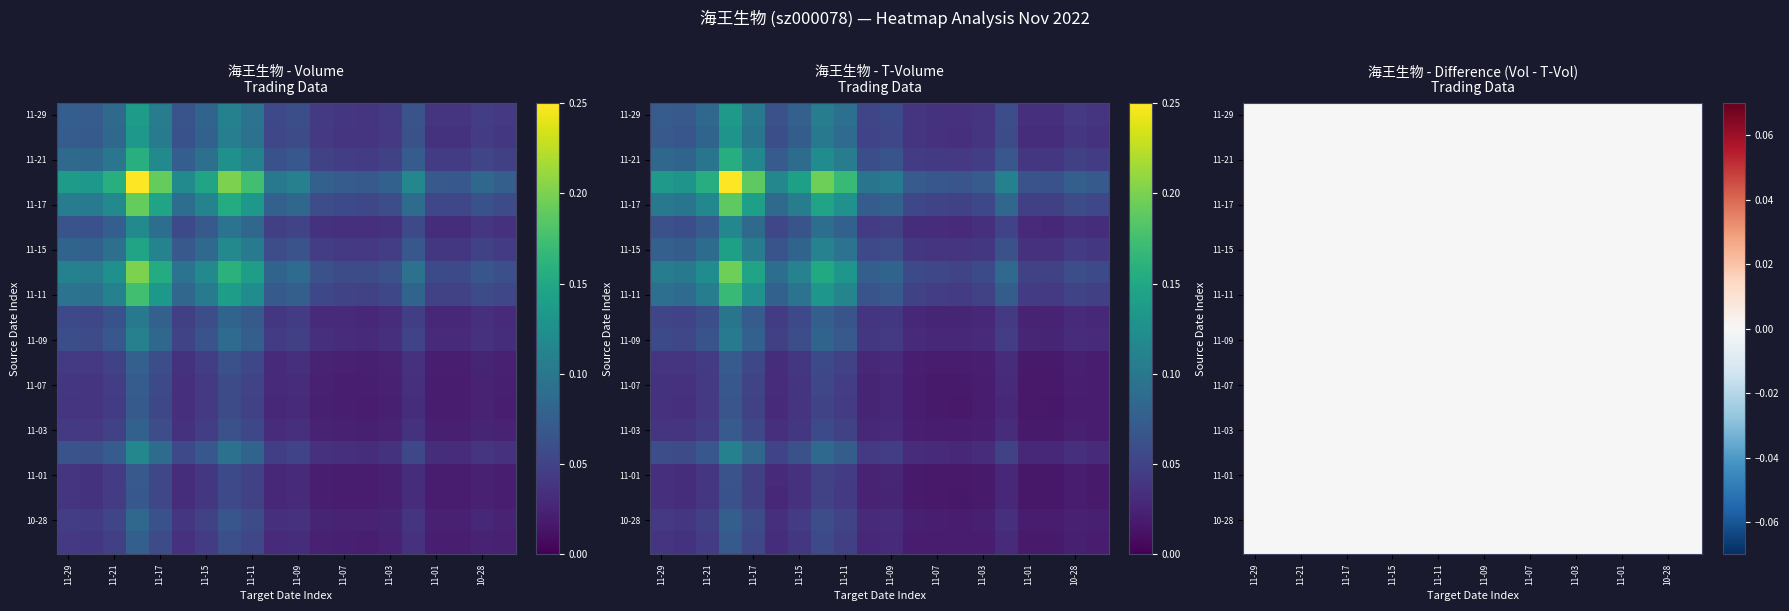

How many distinct data groups are displayed?

3